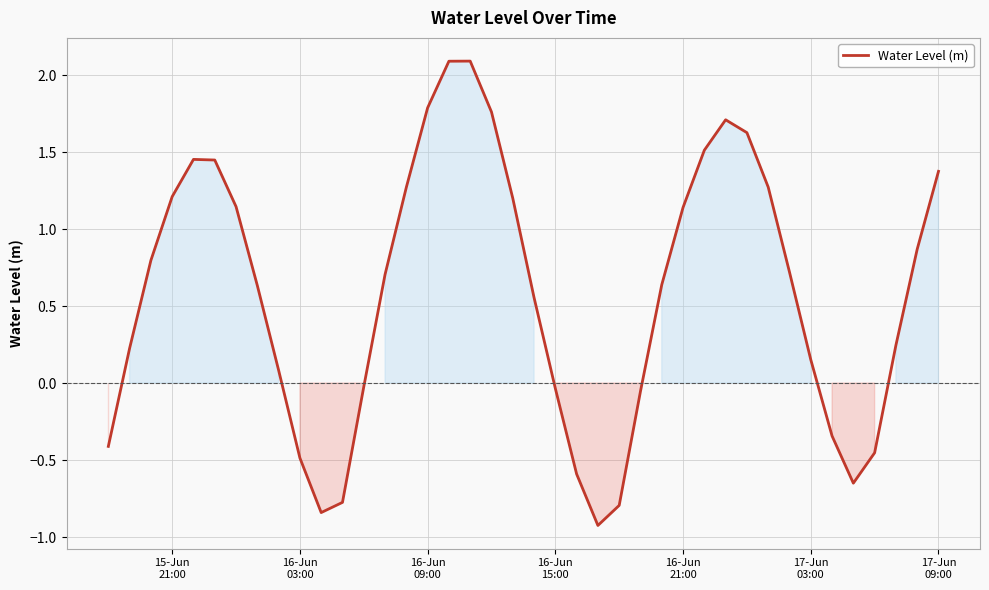

How many lines are shown in the chart?

1